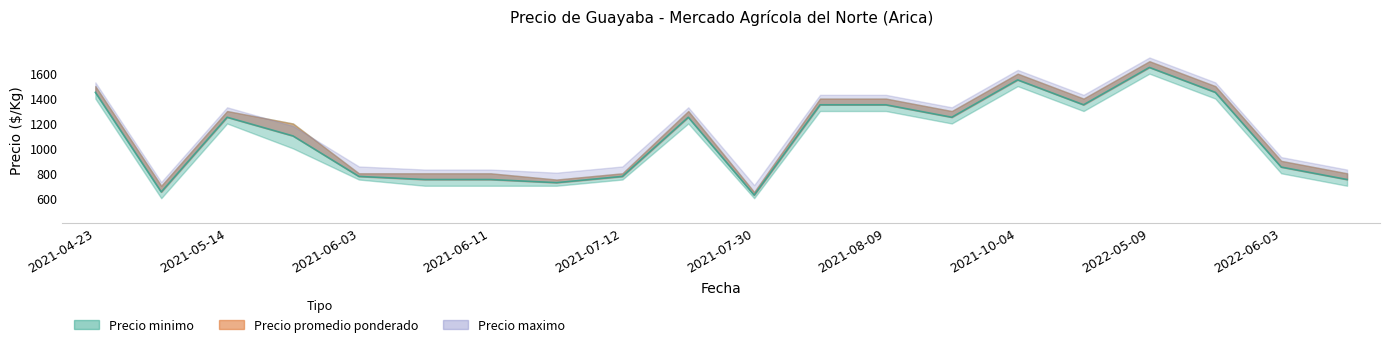

Which label corresponds to the largest value in the chart?

2022-05-09